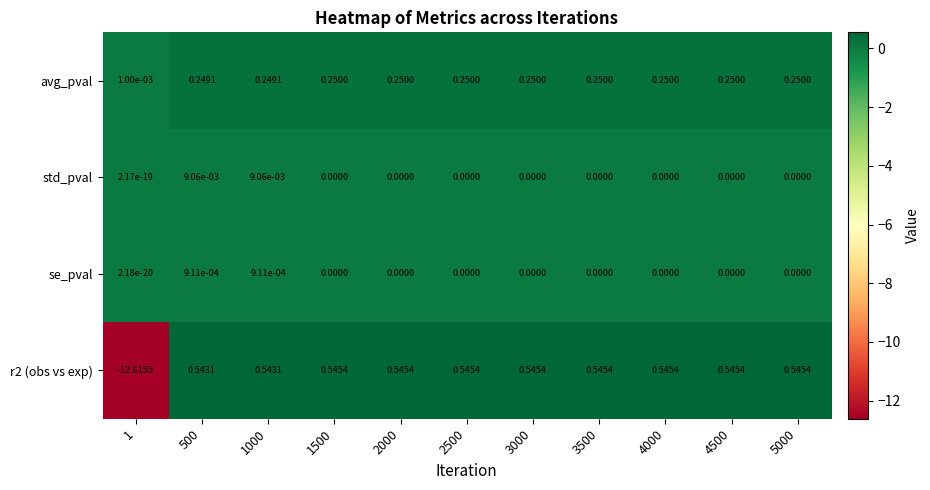

Which series has the largest total across all categories?

avg_pval